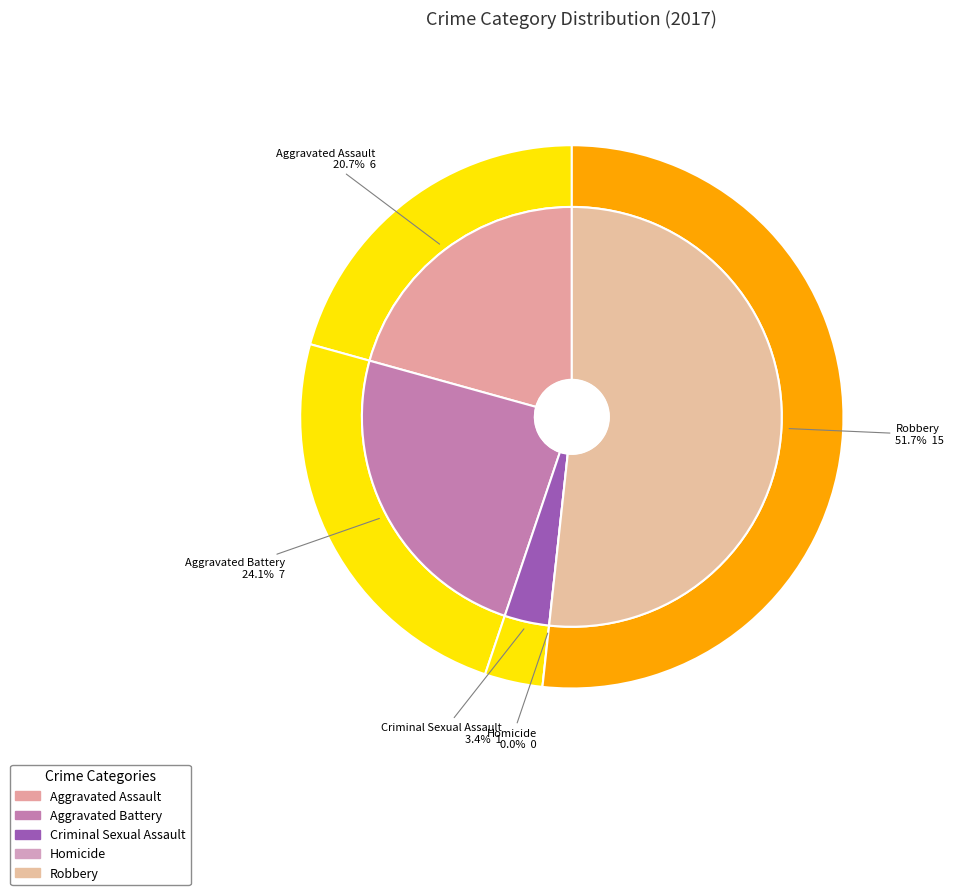

True or false: Aggravated Assault accounts for 21% of the total.

True